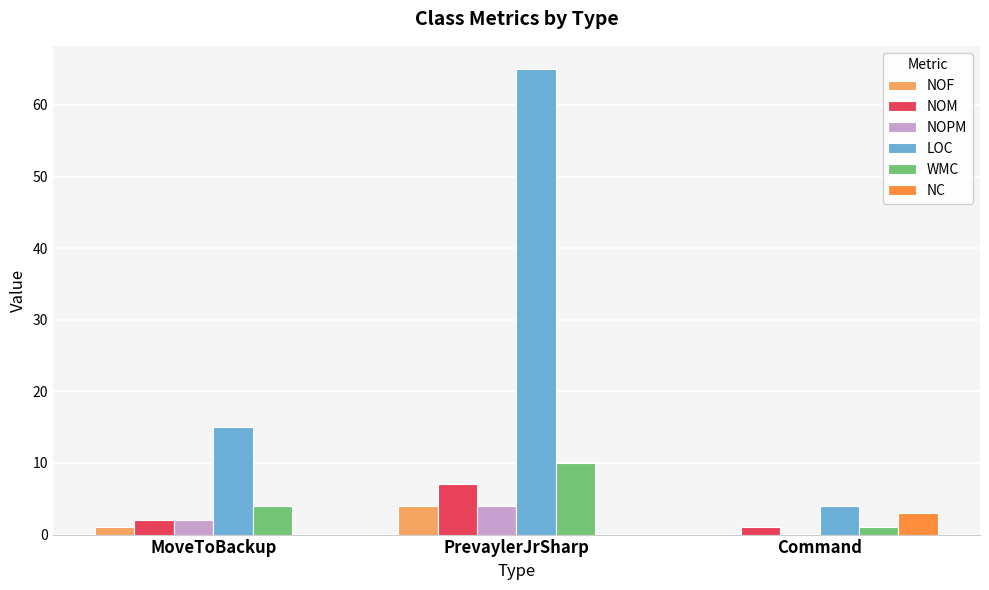

Reading left to right, extract all data points from this chart.

NOF: 1	4	0
NOM: 2	7	1
NOPM: 2	4	0
LOC: 15	65	4
WMC: 4	10	1
NC: 0	0	3